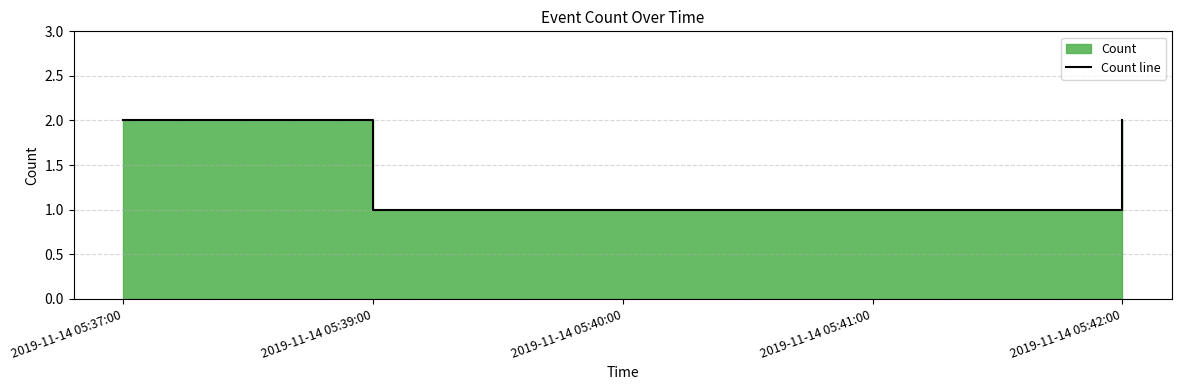

Rank the categories by value from highest to lowest.

2019-11-14 05:37:00, 2019-11-14 05:42:00, 2019-11-14 05:39:00, 2019-11-14 05:40:00, 2019-11-14 05:41:00